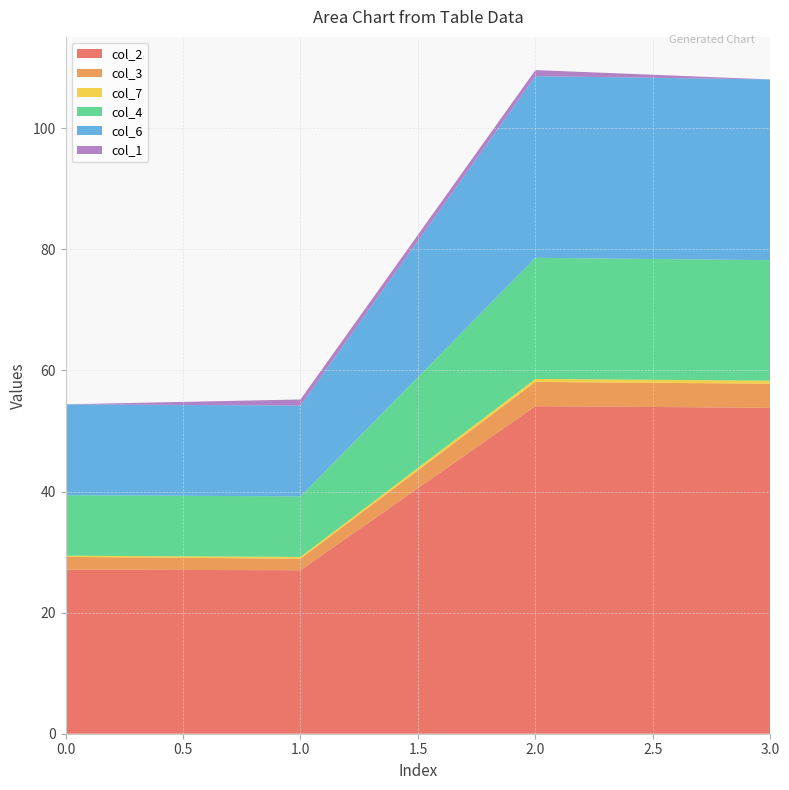

Reading right to left, what are all the values shown in this chart?

col_2: 53.8	54.1	27.0	27.1
col_3: 4.0	4.0	1.9	2.1
col_7: 0.5	0.5	0.3	0.2
col_4: 19.9	20.0	10.0	10.0
col_6: 29.9	30.0	15.0	15.0
col_1: 0.0	1.0	1.0	0.0